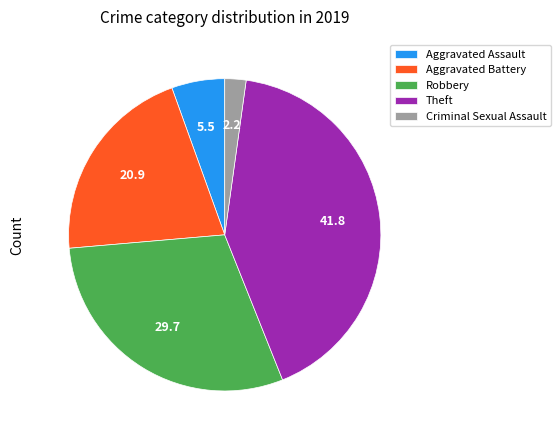

Is it true that Theft is 49% of the pie?

False